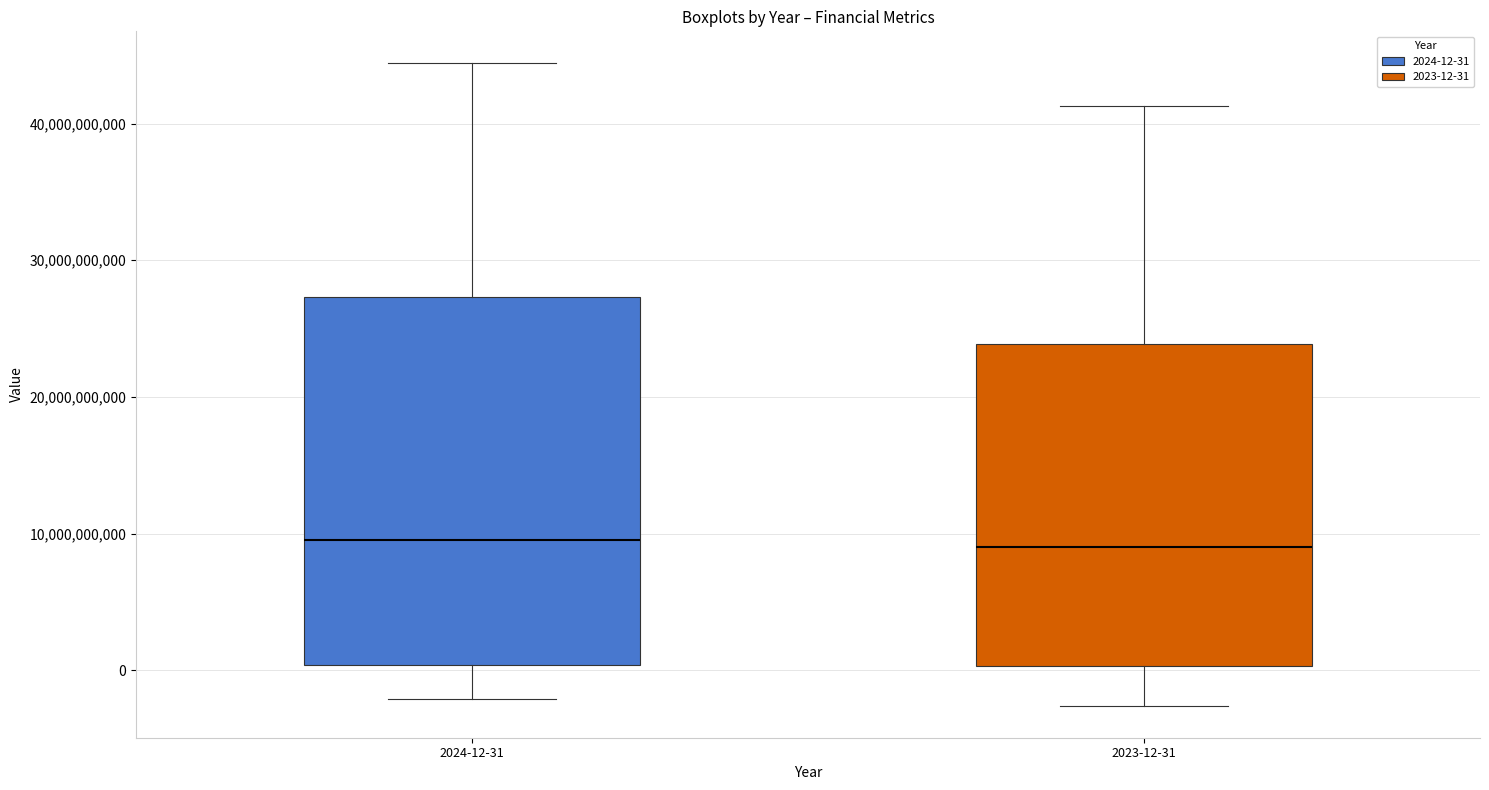

Where is the lower edge of the box for 2024-12-31 on the y-axis? The values are not printed on the chart, so give them approximately, as read against the axis.

0